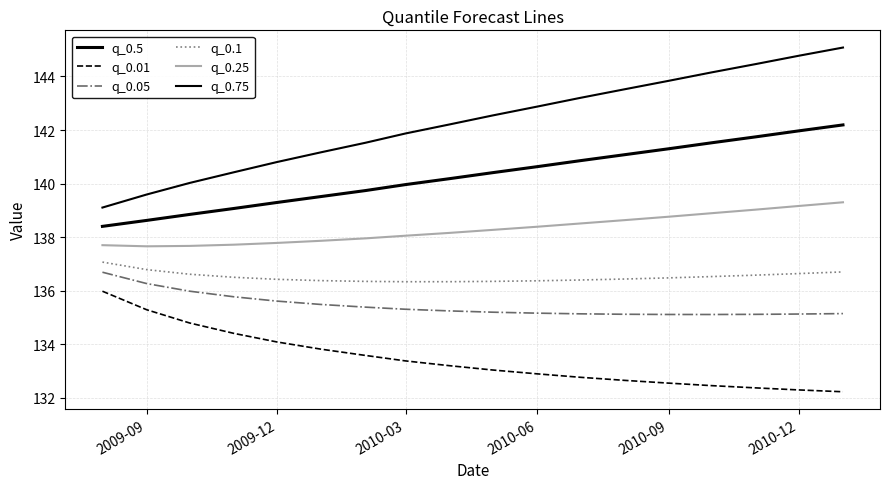

Does the chart display data point markers on the line(s)?

No